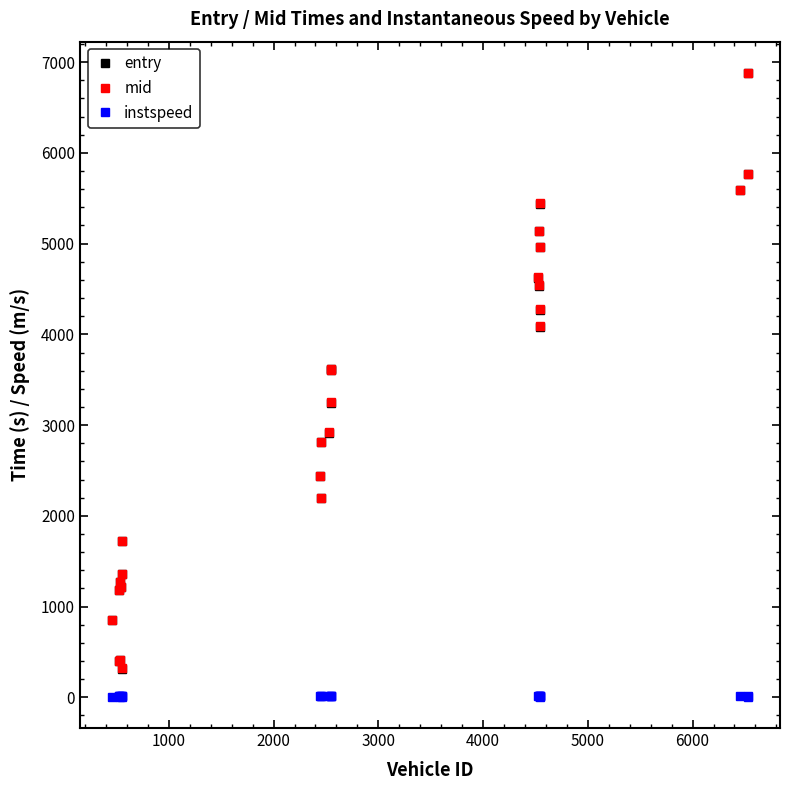

What is the difference between the maximum and minimum values in the instspeed series?

10.2